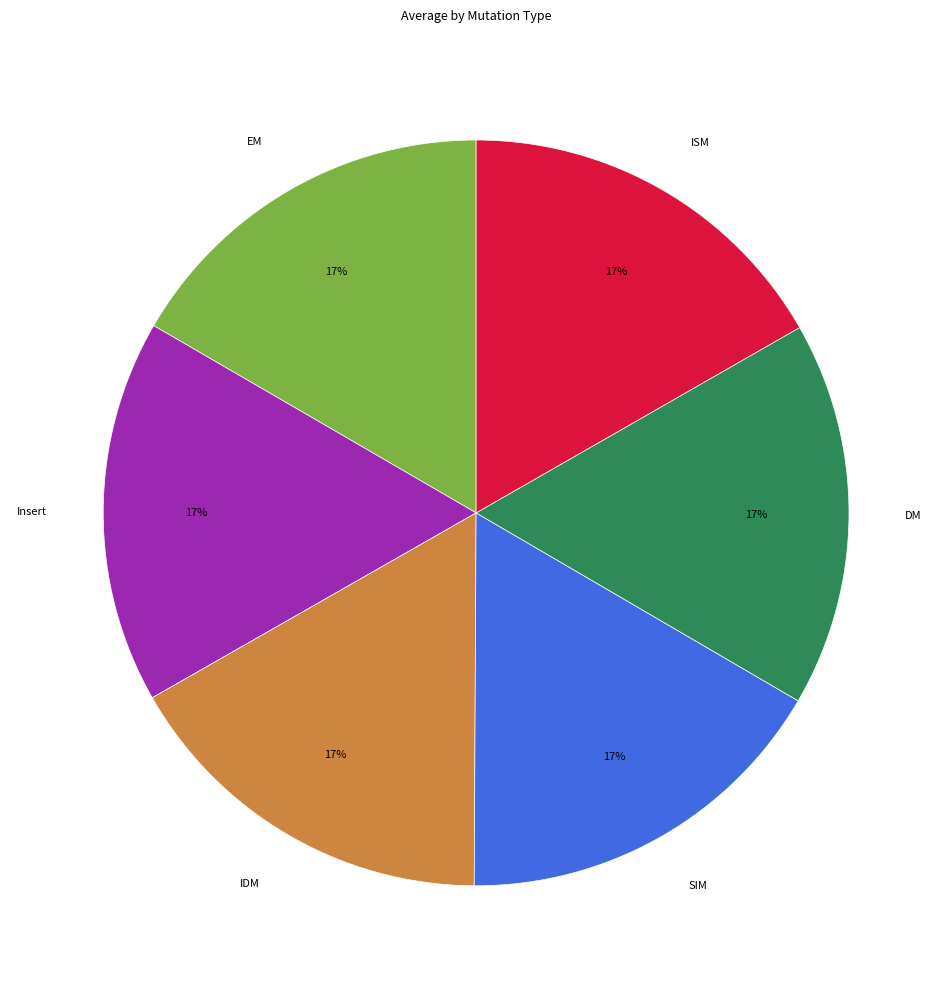

Count the number of slices in the pie.

6